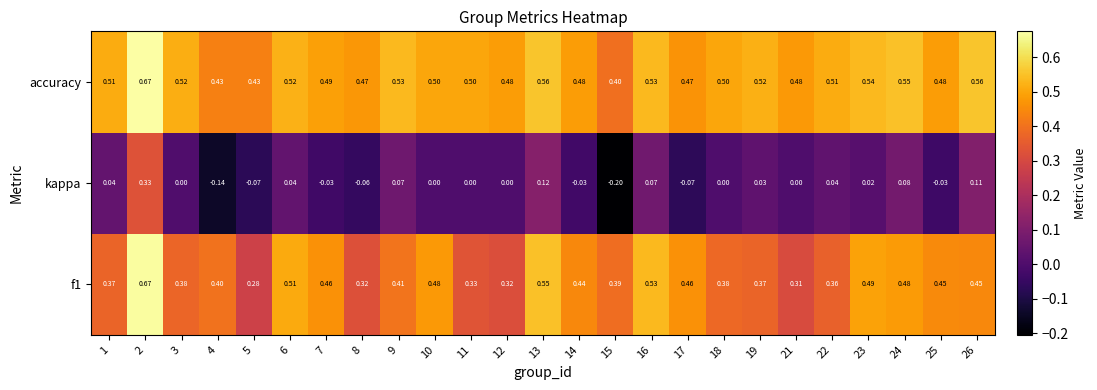

Which category has the highest value across all series?

2